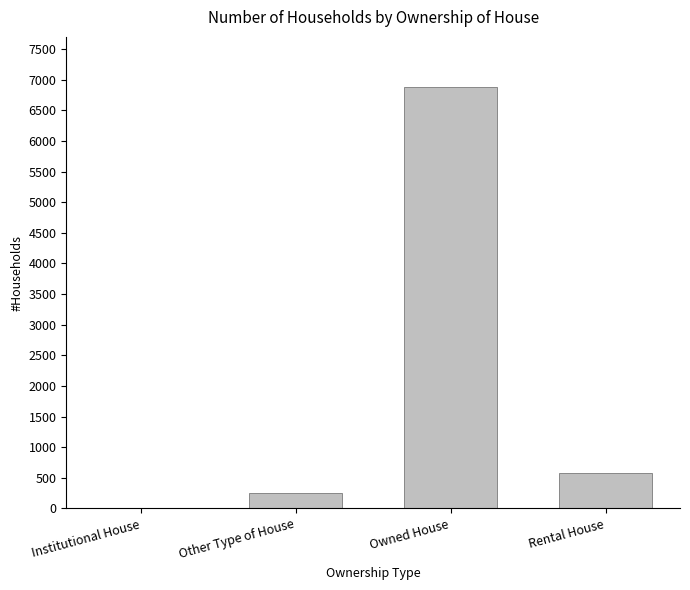

At which label is the value closest to 3442?

Rental House